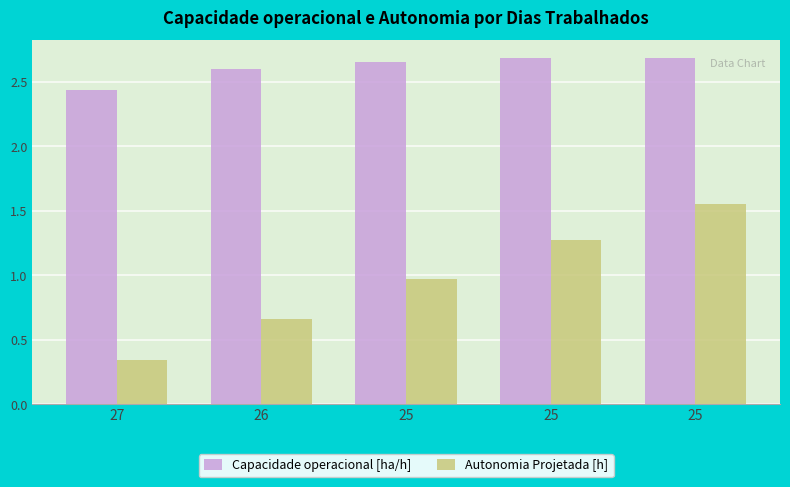

True or false: Autonomia Projetada [h] has a value of 0.5 at 27.

False